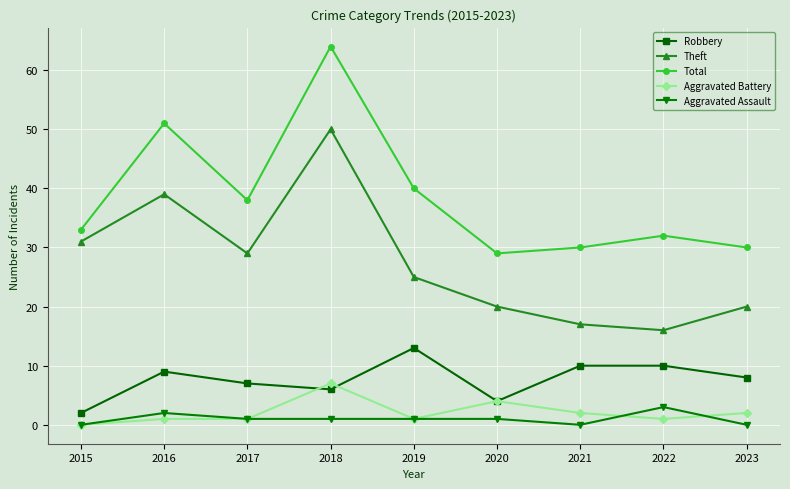

Where do Robbery and Aggravated Battery first cross each other?

2017 and 2018